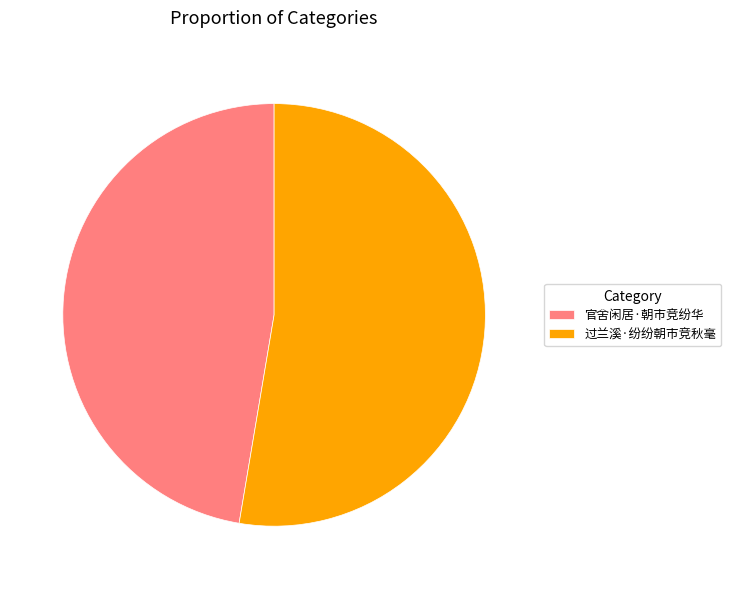

Is it true that 过兰溪·纷纷朝市竞秋毫 is 53% of the pie?

True